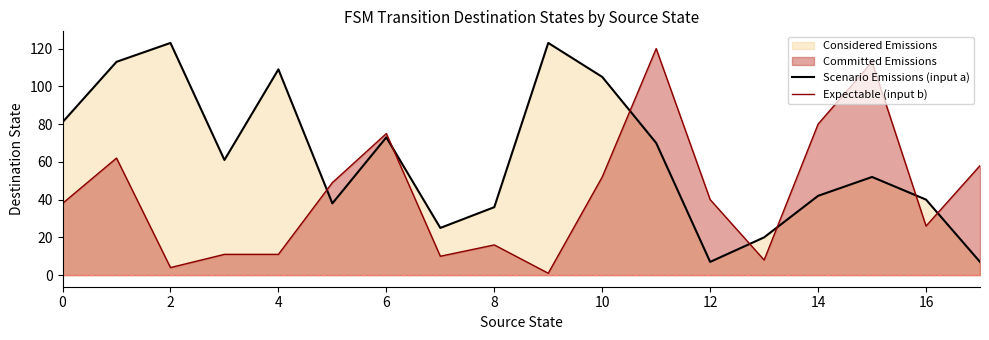

At 16, list the series in order from largest to smallest.

Scenario Emissions (input a), Expectable (input b)